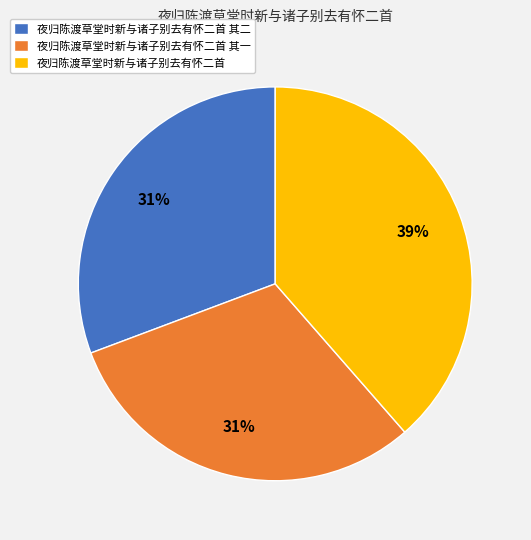

Approximately how many times larger is the value at 夜归陈渡草堂时新与诸子别去有怀二首 其一 compared to 夜归陈渡草堂时新与诸子别去有怀二首 其二?

1.0